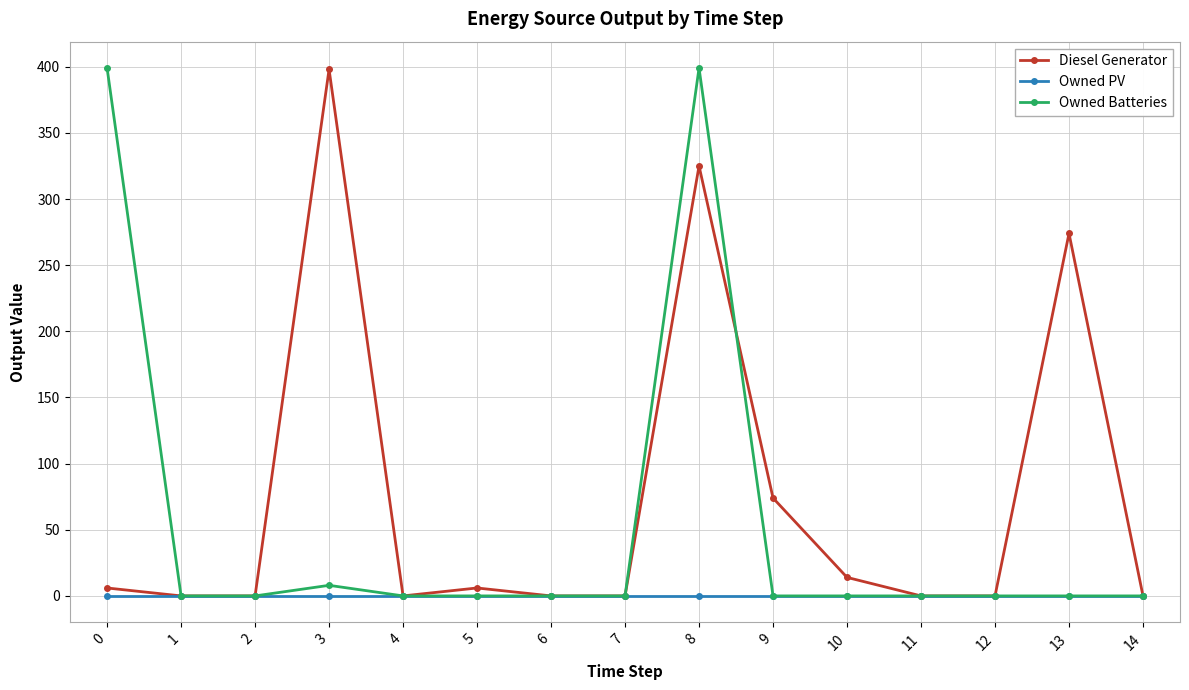

True or false: Owned Batteries has more than 0 points higher than both neighbors.

True